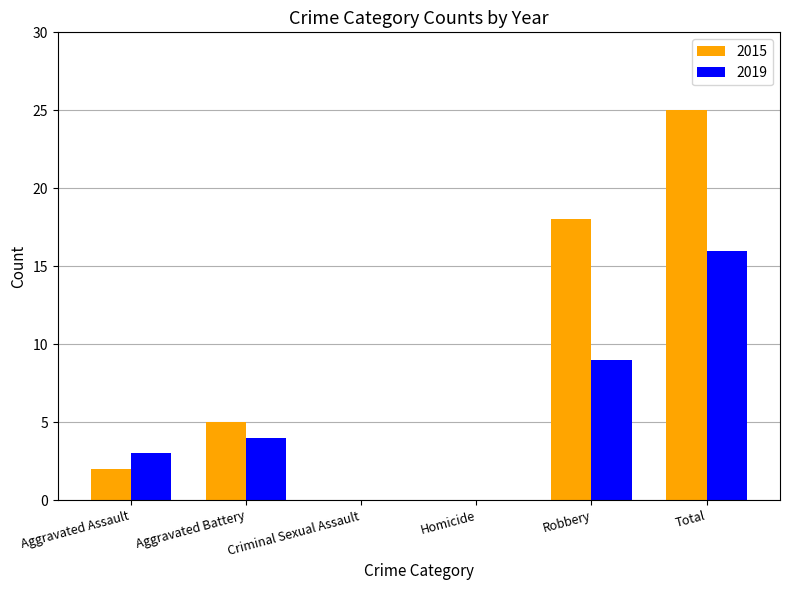

At which category is the sum across all series the highest?

Total